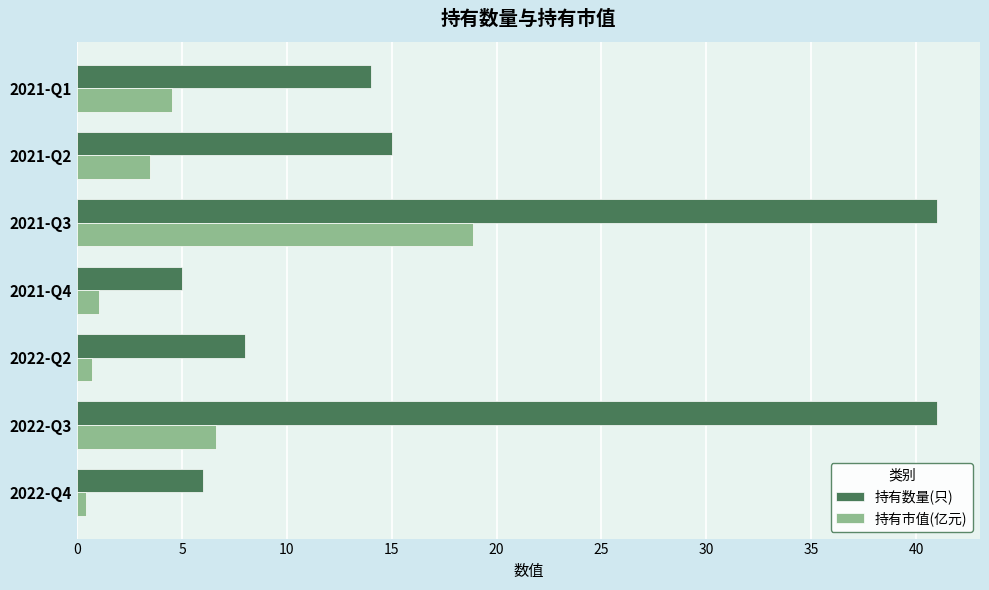

What is the maximum value for 持有数量(只)?

41.0